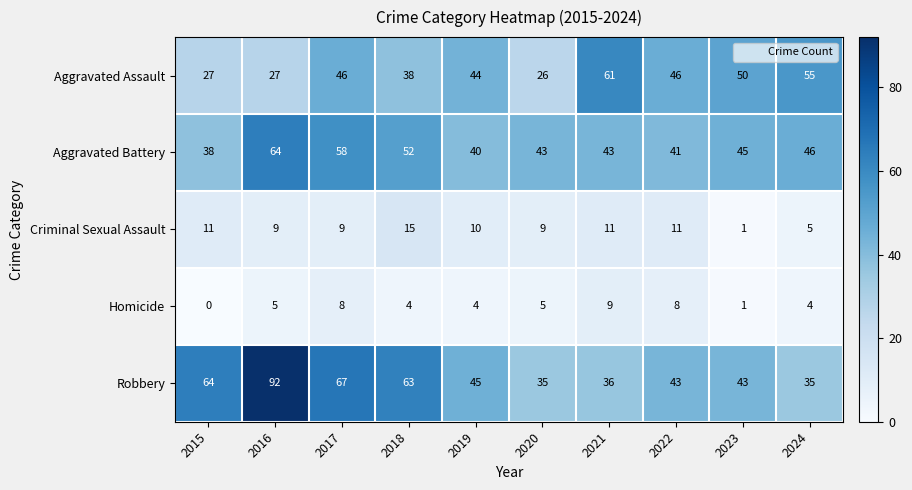

What is the sum of all Aggravated Assault values?

420